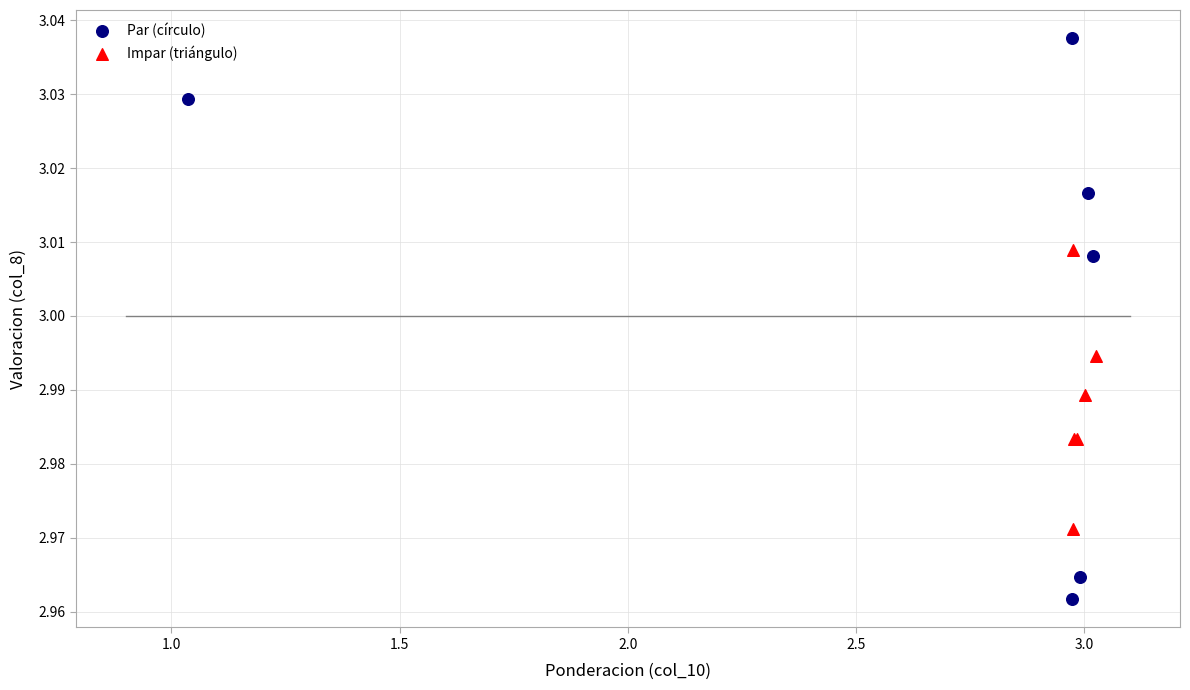

Which series contains the lowest Y value?

Par (círculo)